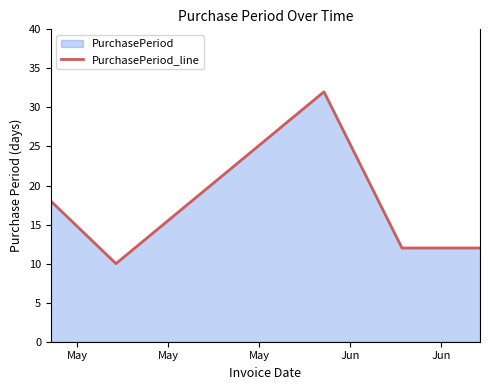

What is the average value?

17